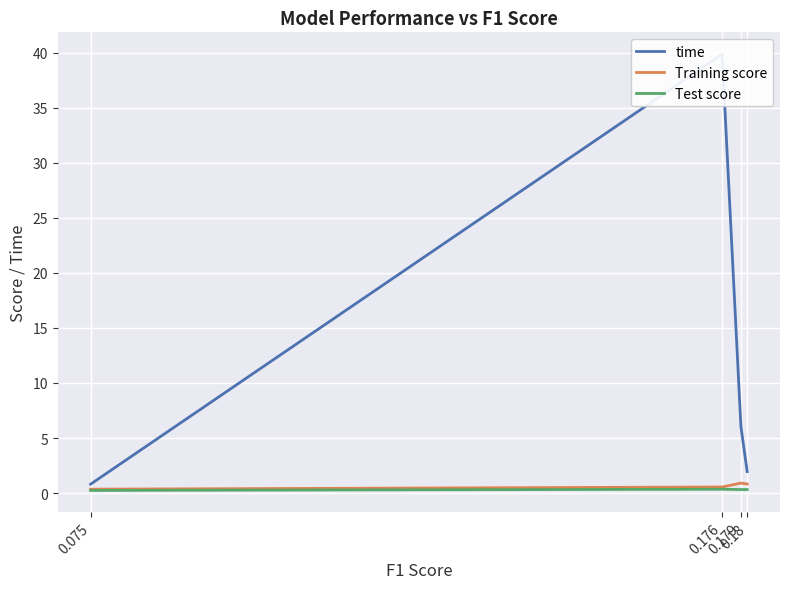

What is the sum of all Training score values?

2.6